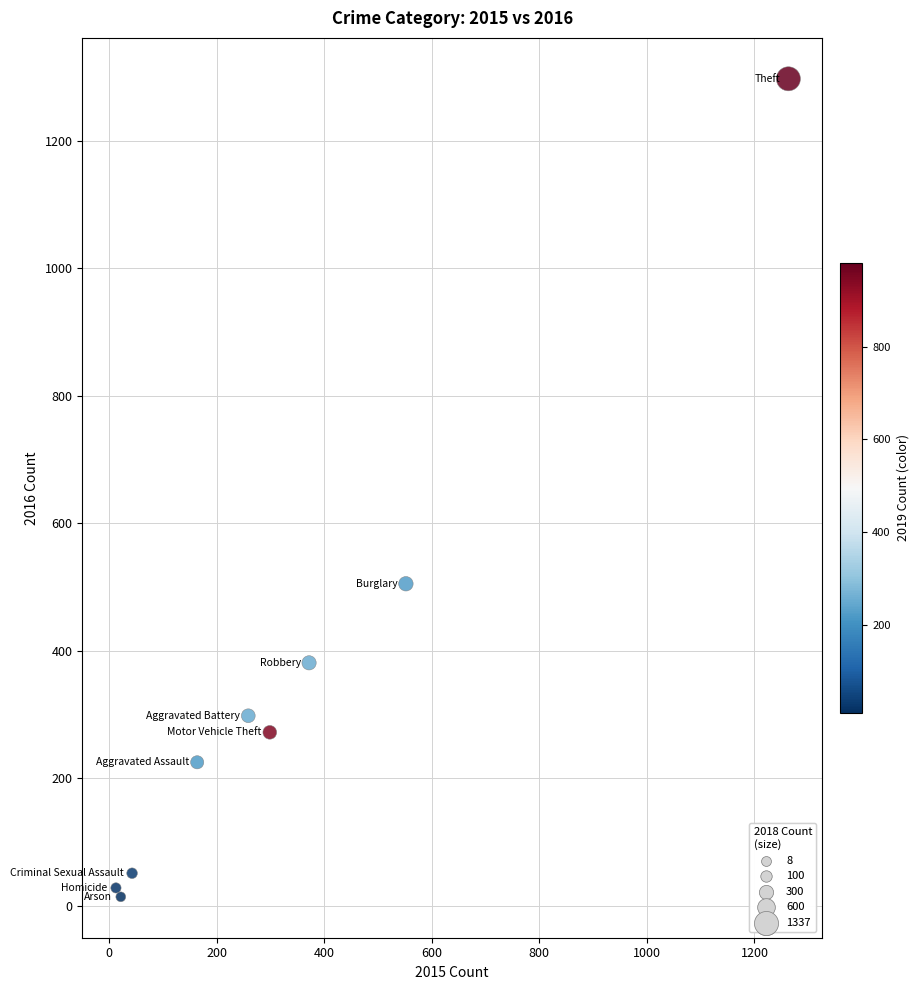

What Y value in the scatter plot is closest to 655?

505